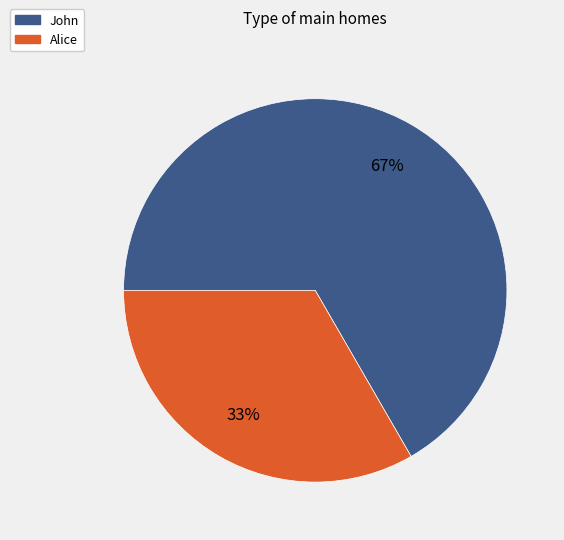

Approximately how many times larger is the value at John compared to Alice?

2.0